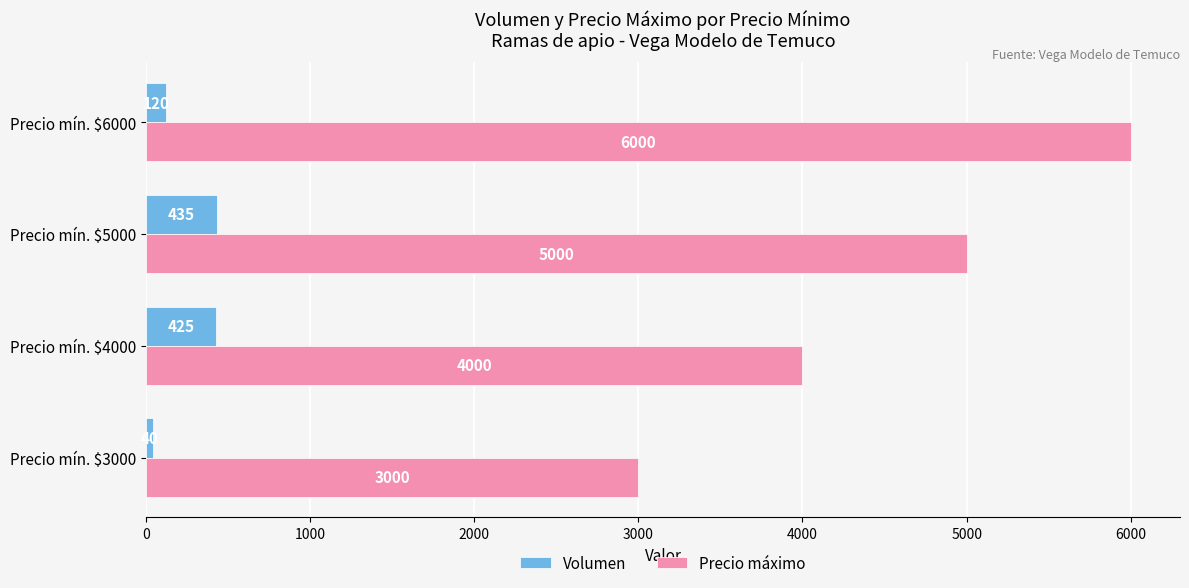

What is the approximate value of Volumen at Precio mín. $4000?

425